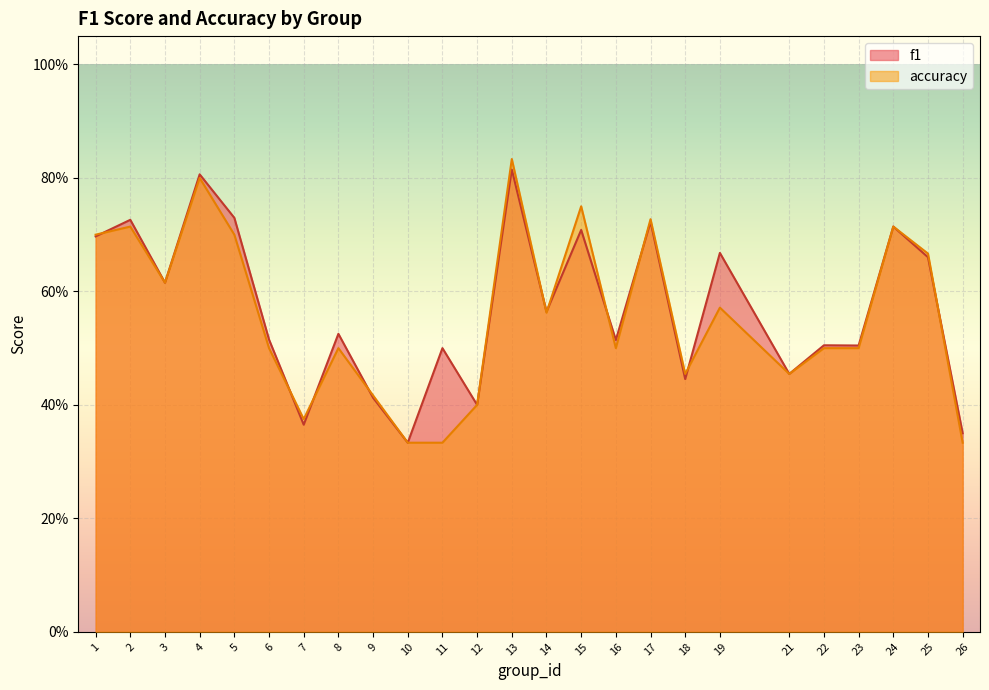

At which category does f1 reach its first local valley?

3